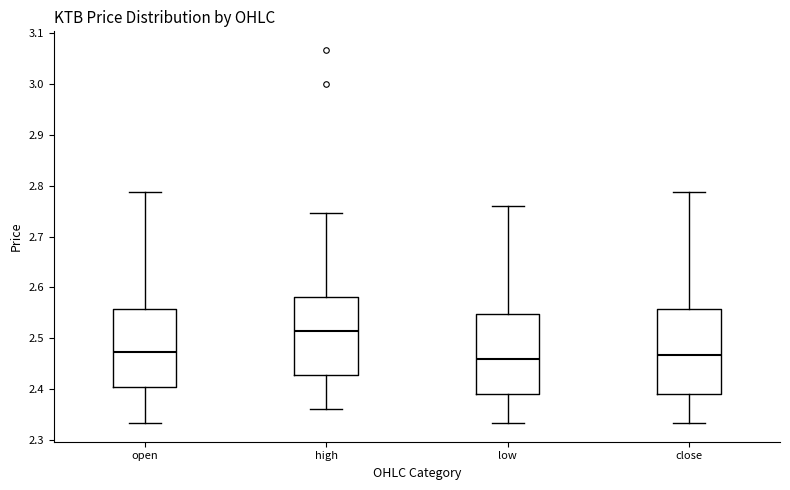

Where is the upper edge of the box for high on the y-axis? The values are not printed on the chart, so give them approximately, as read against the axis.

2.58